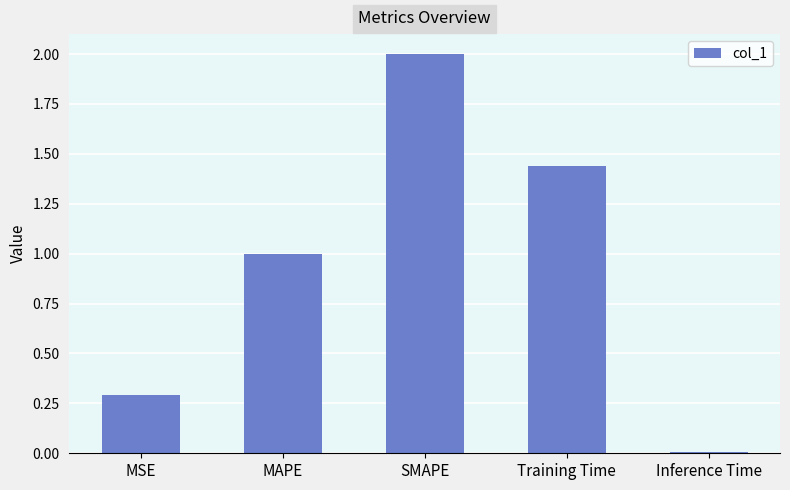

Read the value at SMAPE.

2.0